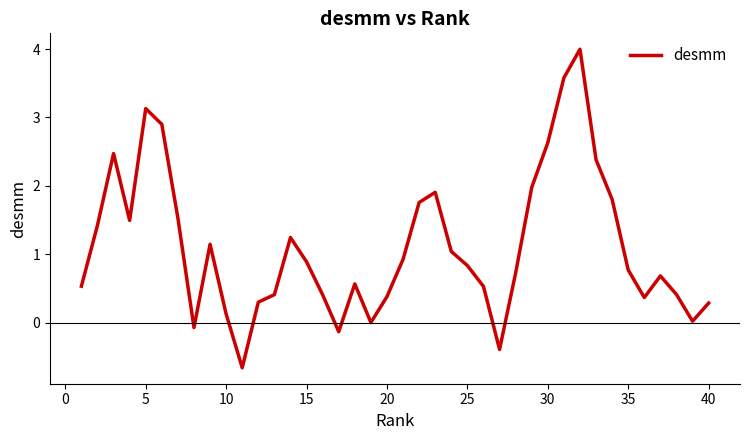

What is the greatest value displayed?

4.0